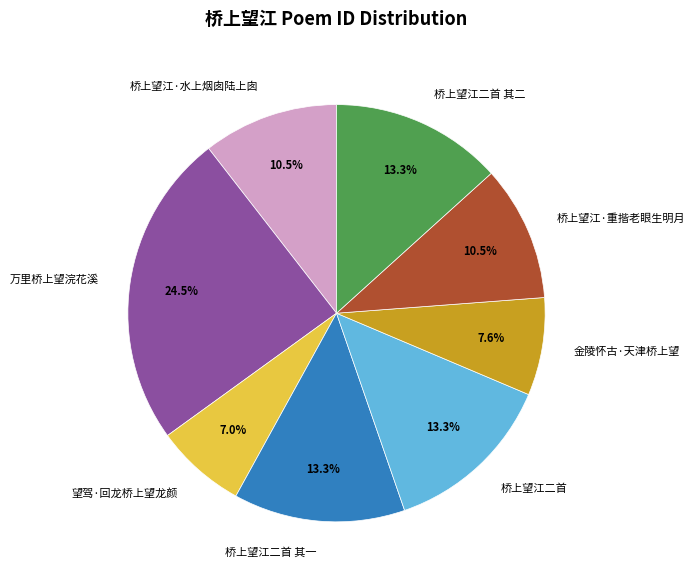

Does any single category account for the majority?

No